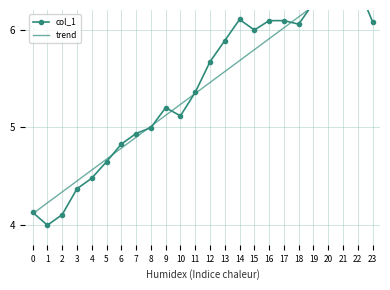

Which series ends up on top after the final intersection of trend and col_1?

trend